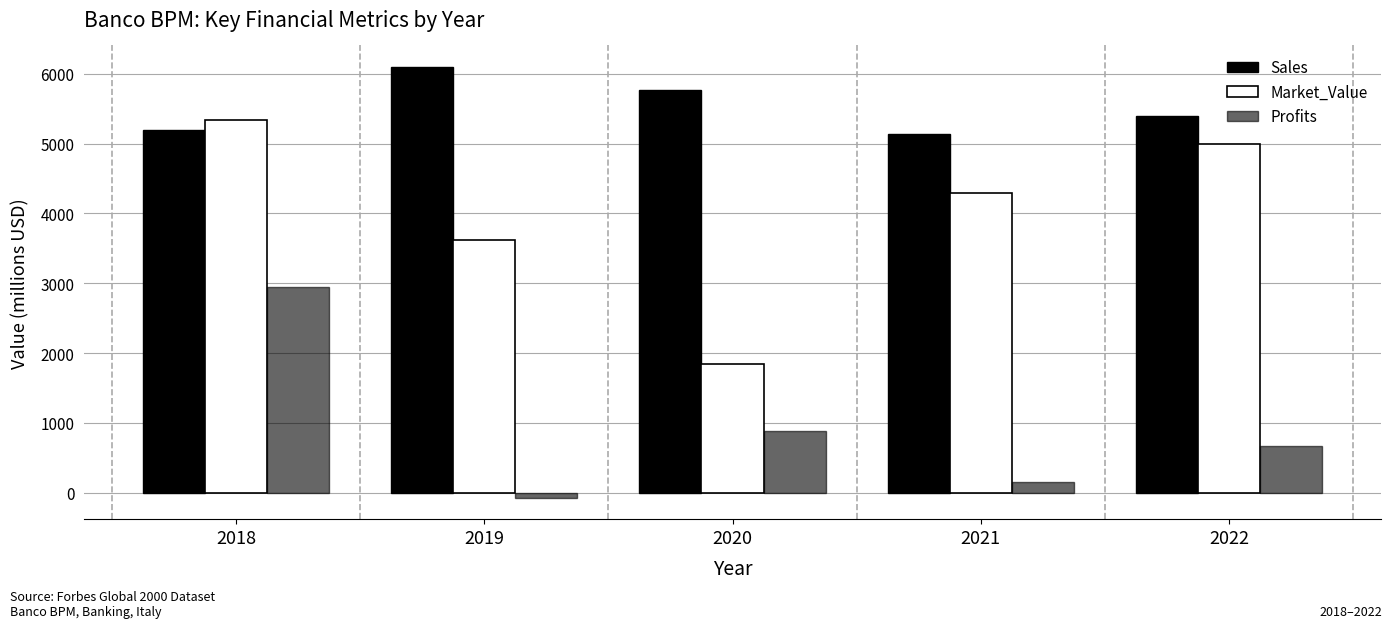

At which category does the chart reach its peak across all series?

2019